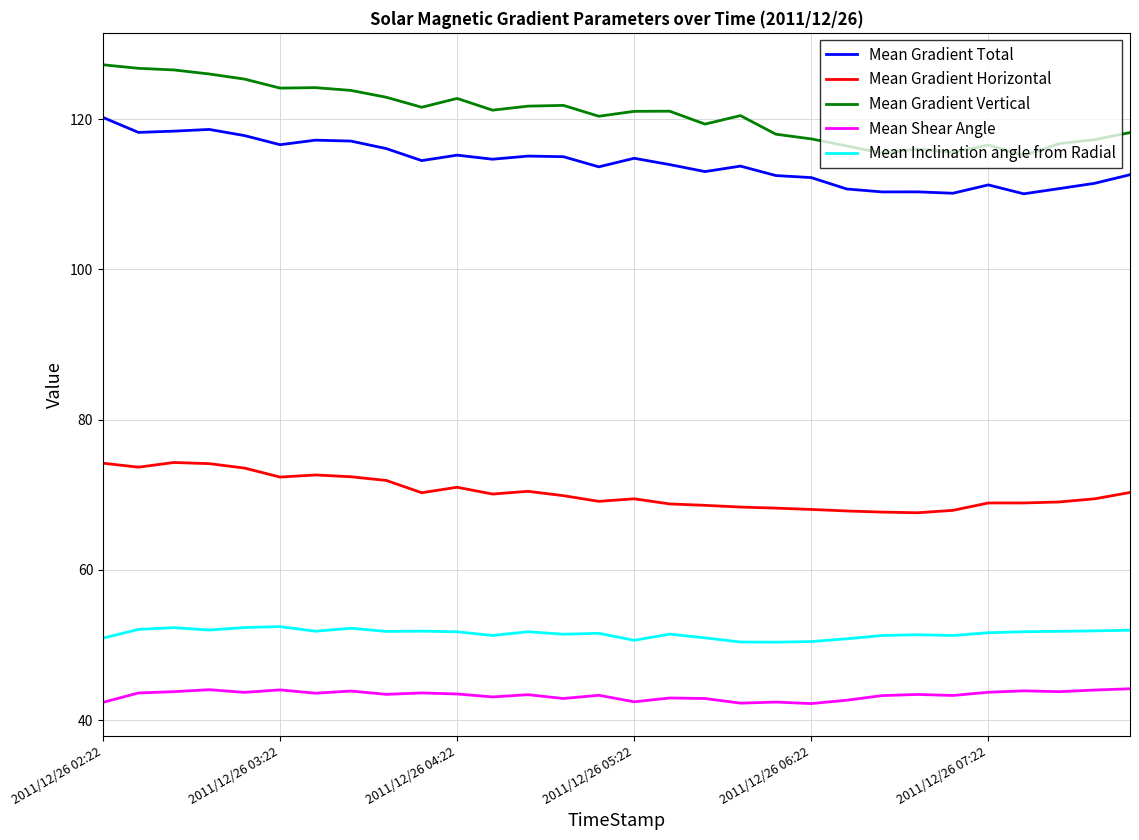

Rank the series by their maximum value, from highest to lowest.

Mean Gradient Vertical, Mean Gradient Total, Mean Gradient Horizontal, Mean Inclination angle from Radial, Mean Shear Angle